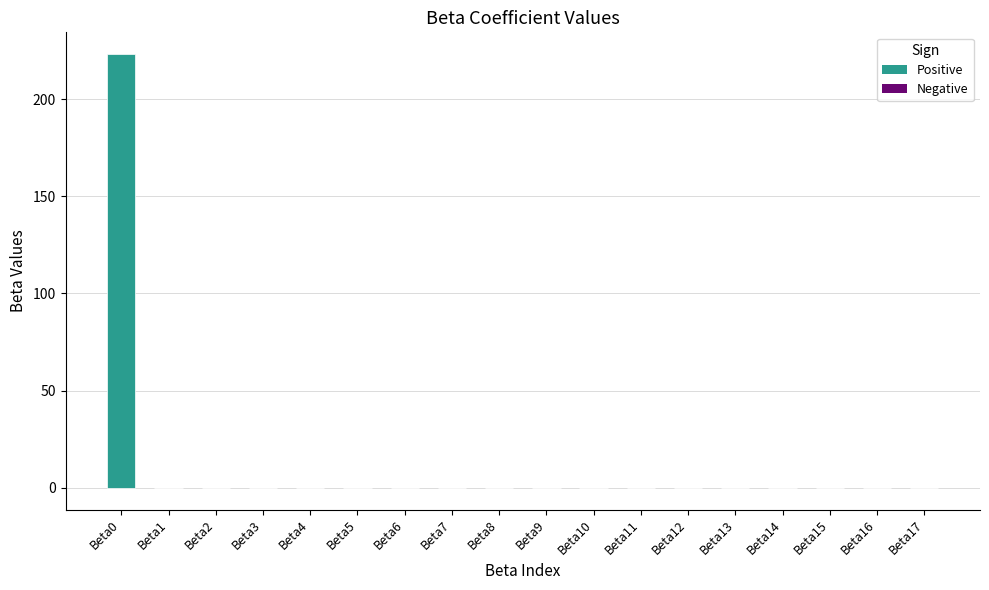

Count the number of data series in this chart.

1